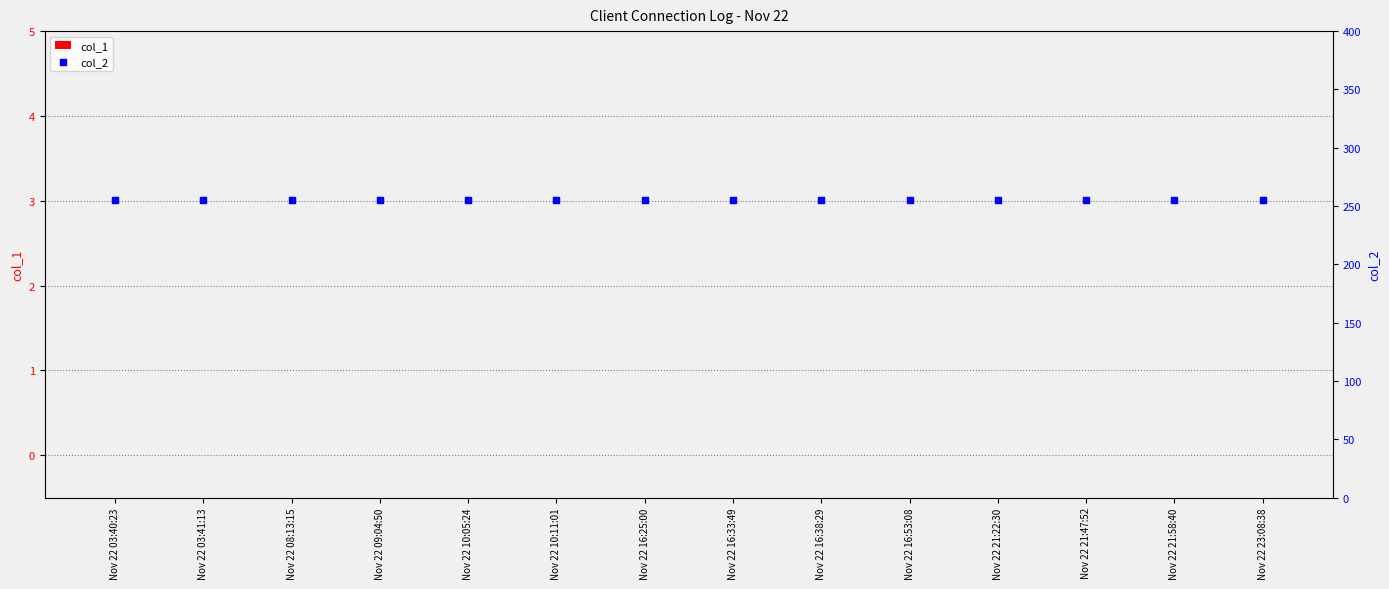

What are all the series names shown in the legend?

col_1, col_2